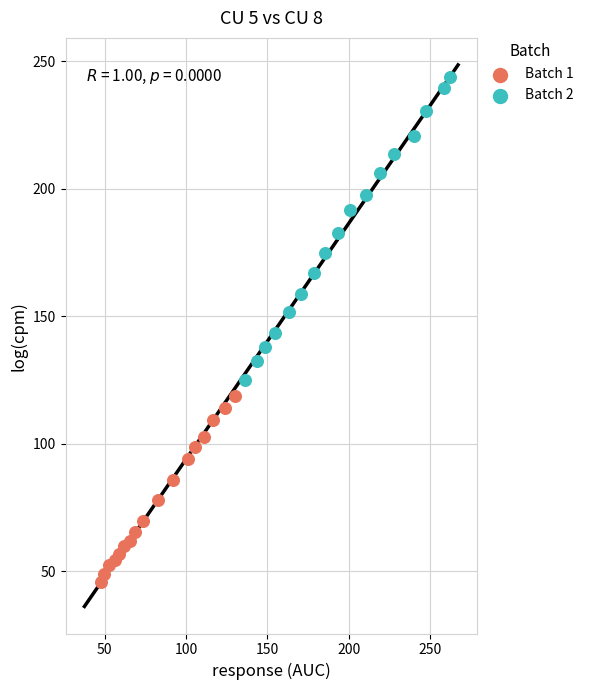

Which series contains the lowest Y value?

Batch 1